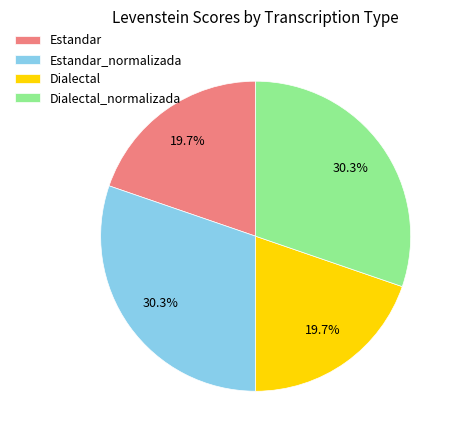

To the nearest percent, what is the average slice percentage?

25%